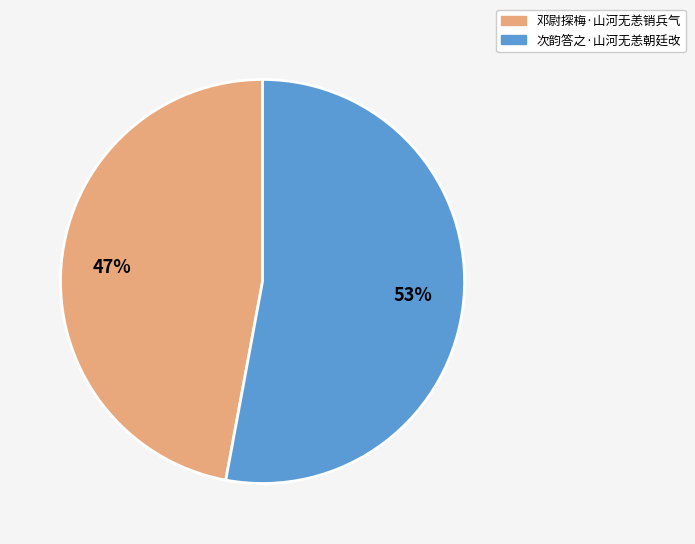

Count the number of slices in the pie.

2